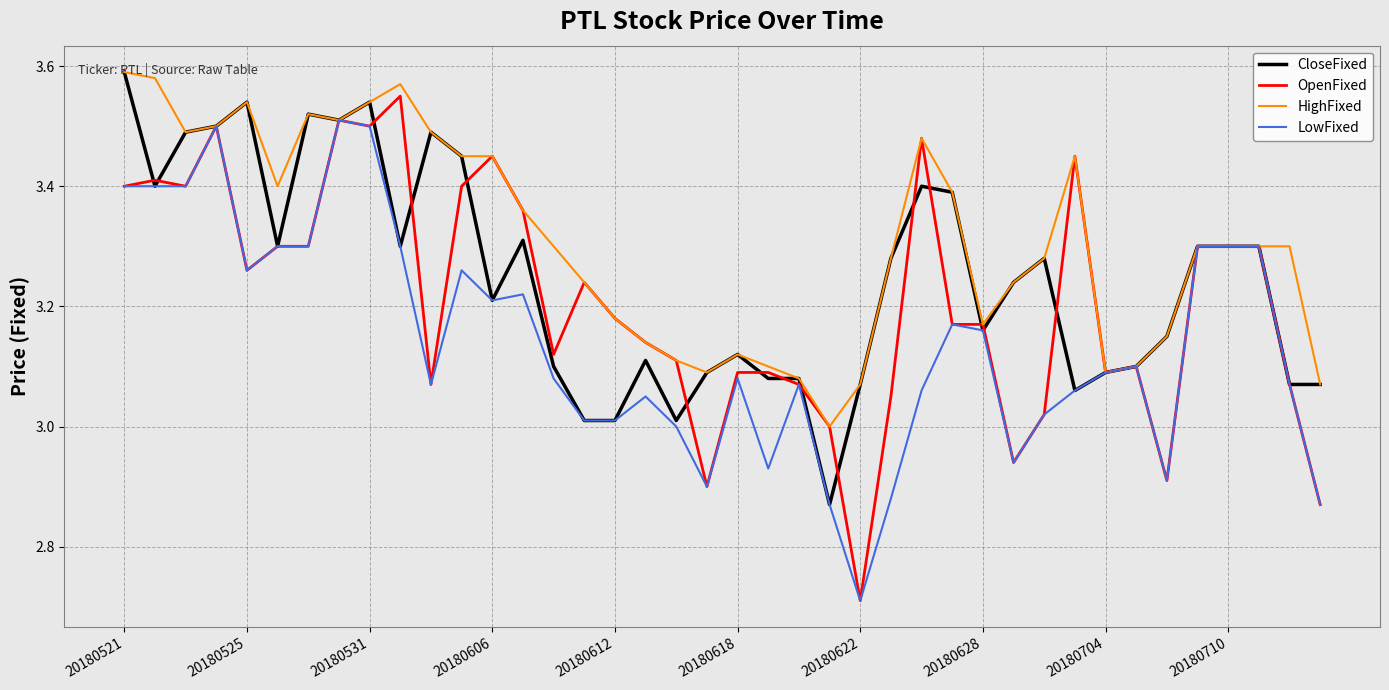

Which series has the largest total across all categories?

HighFixed